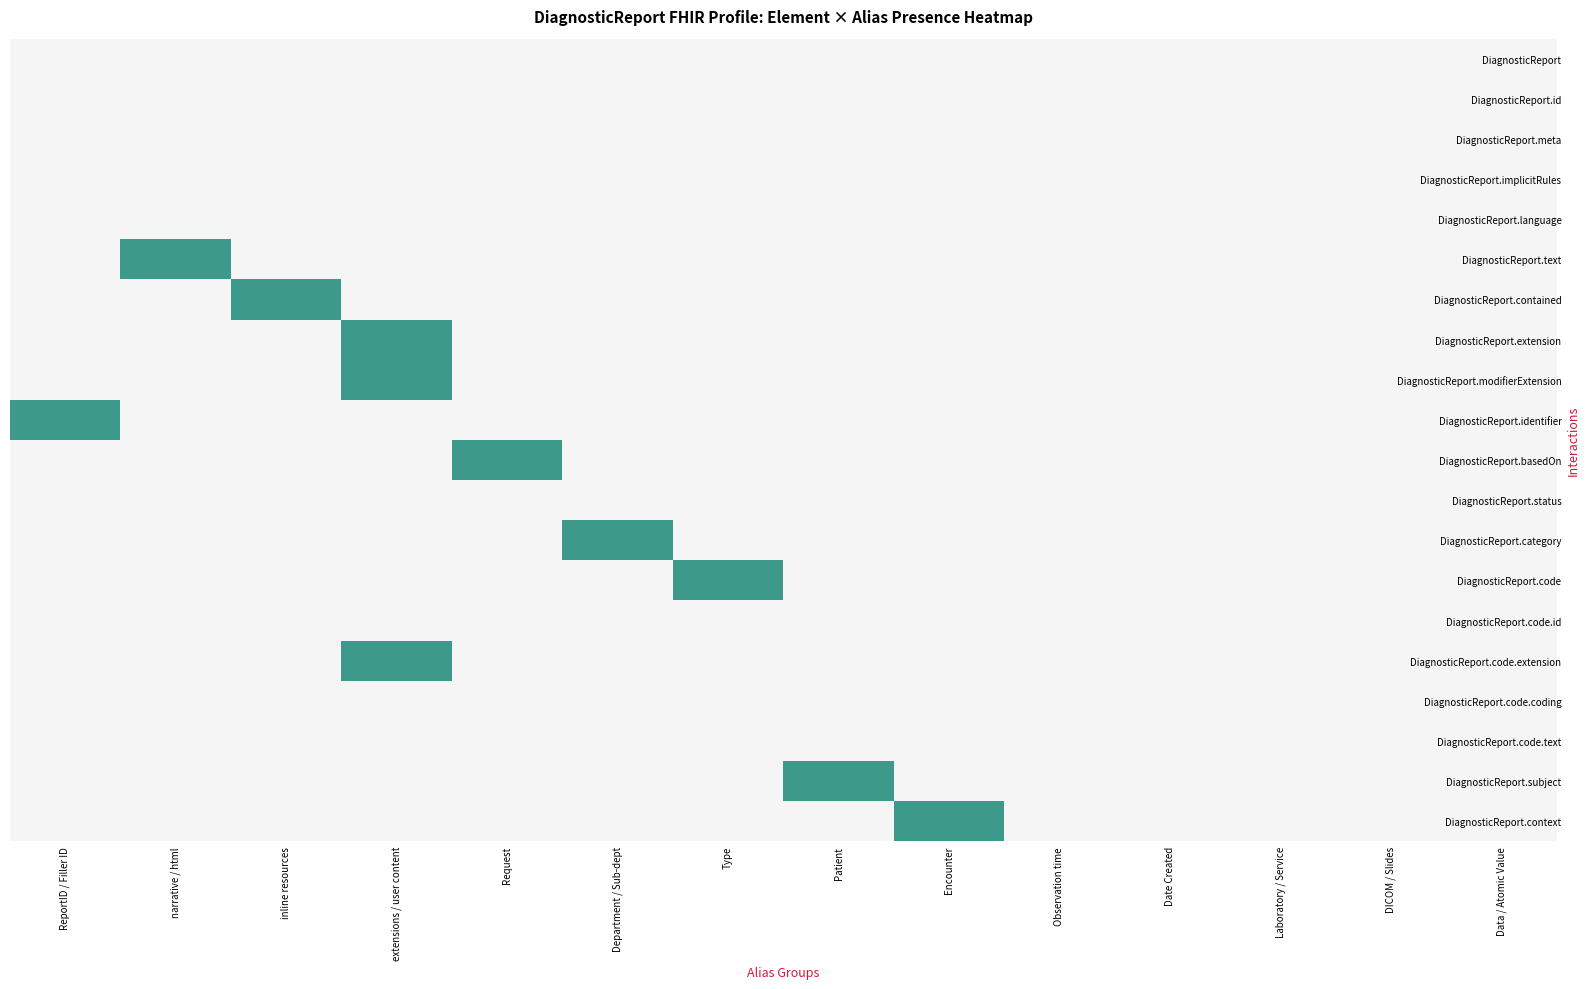

What is the difference between the highest and lowest values at 1?

1